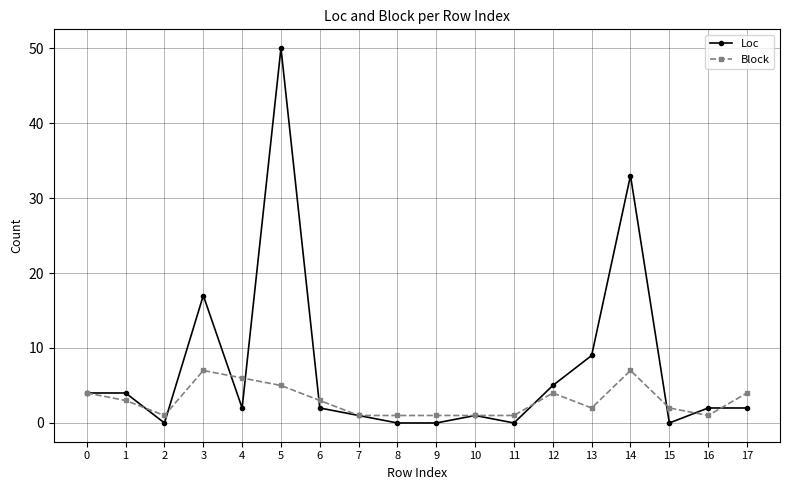

What is the value of the Block point at the 14th from the left?

2